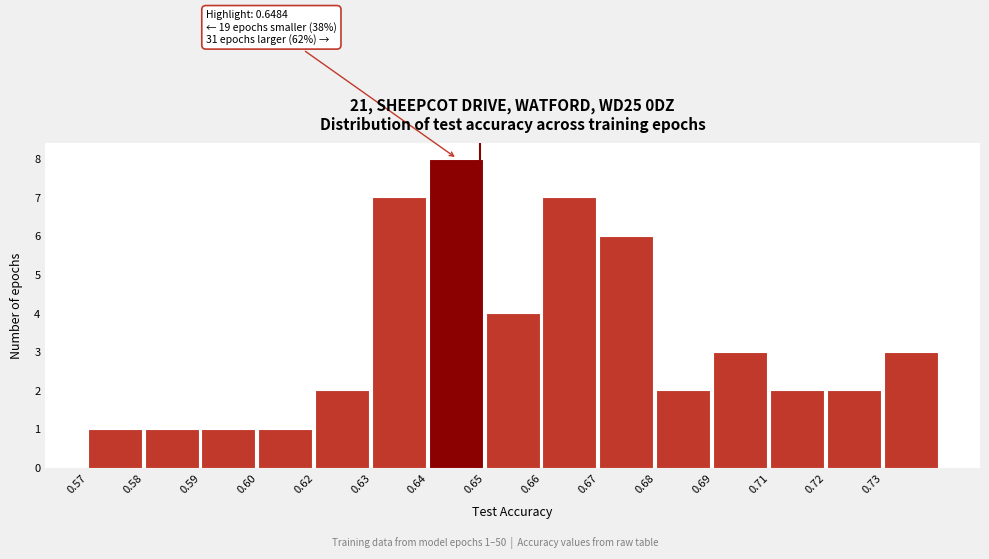

Reading left to right, extract all data points from this chart.

1	1	1	1	2	7	8	4	7	6	2	3	2	2	3